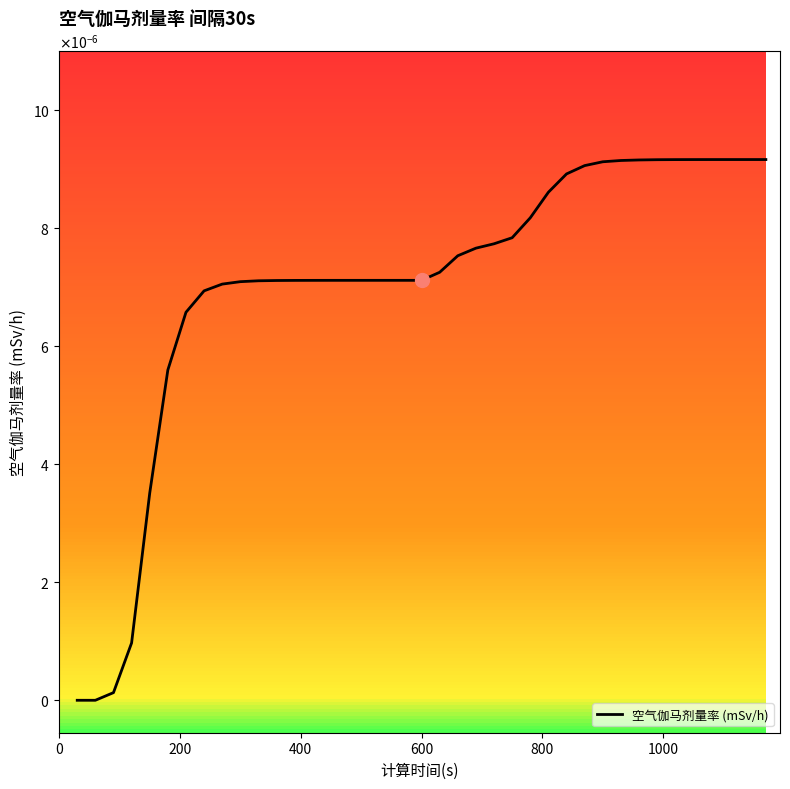

Is it true that the value at 15 is 0.0?

False